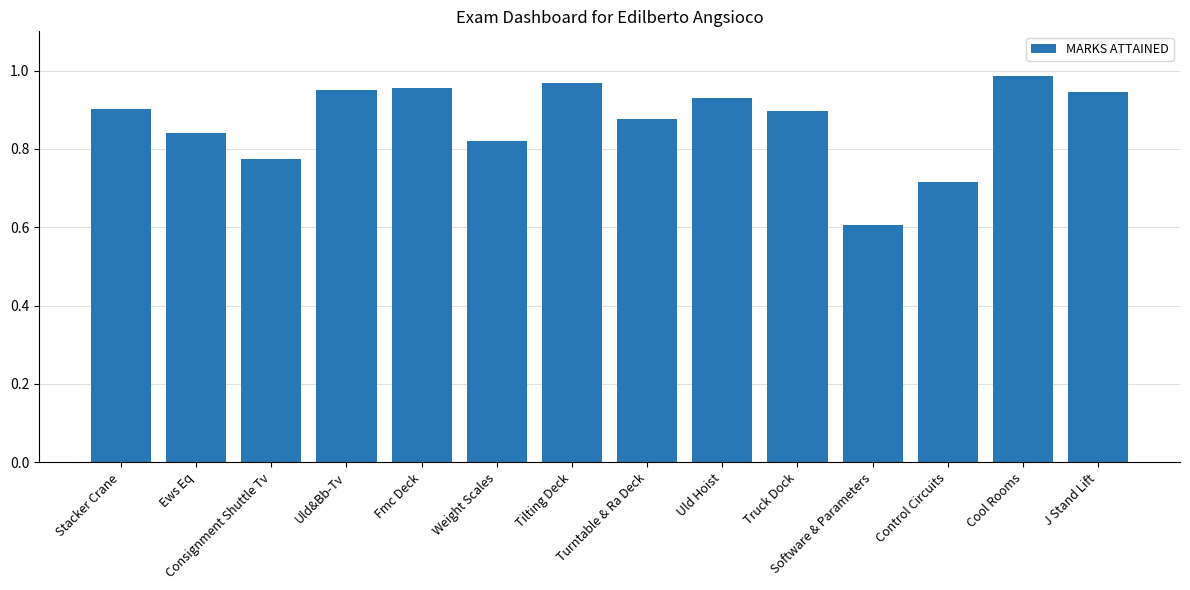

What is the minimum value shown in the chart?

0.6